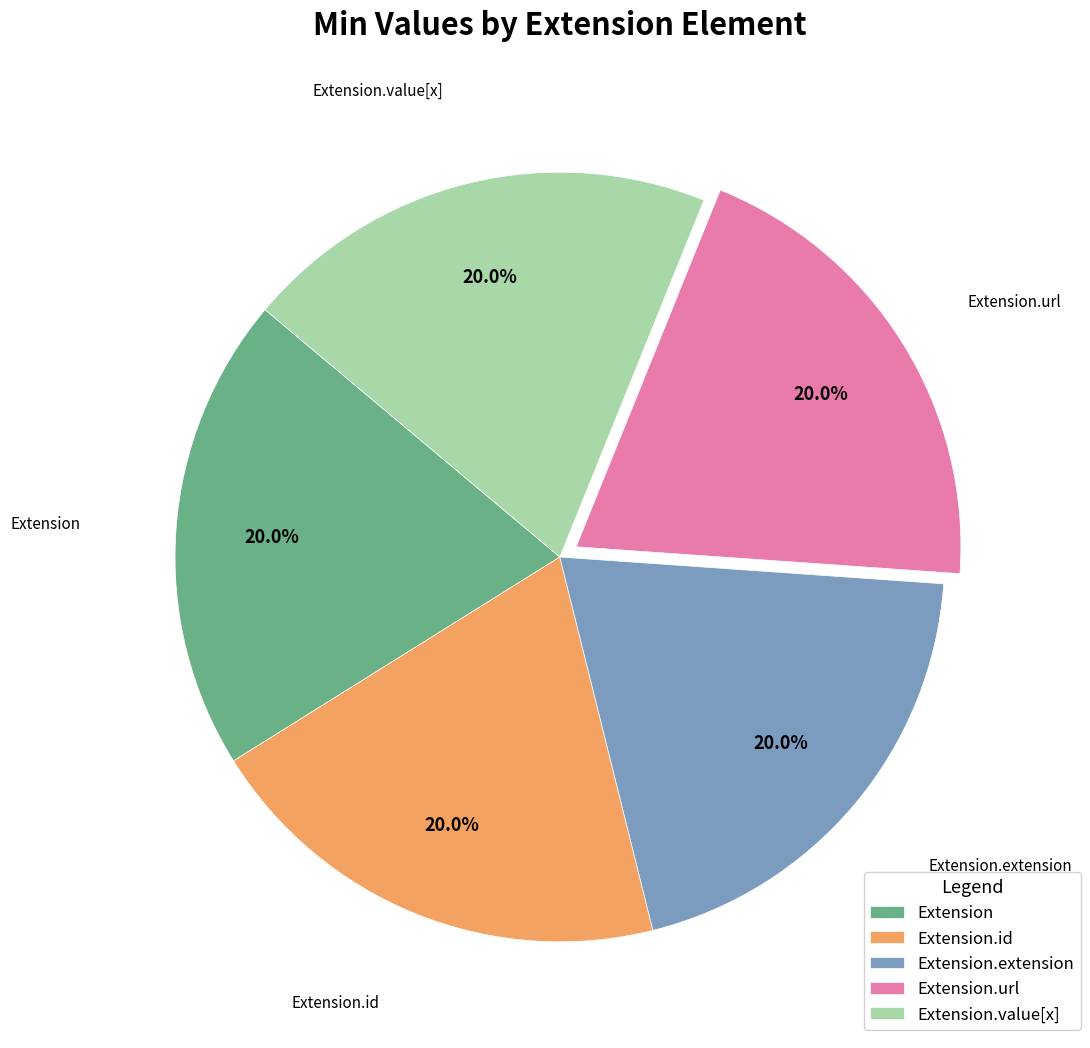

Is Extension.url the majority of the pie?

No